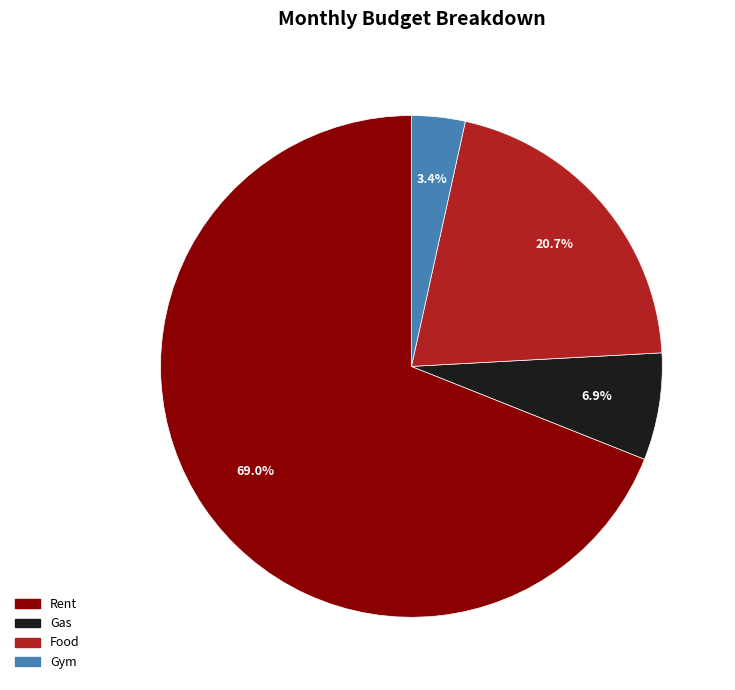

Between Rent and Gas, which is larger?

Rent